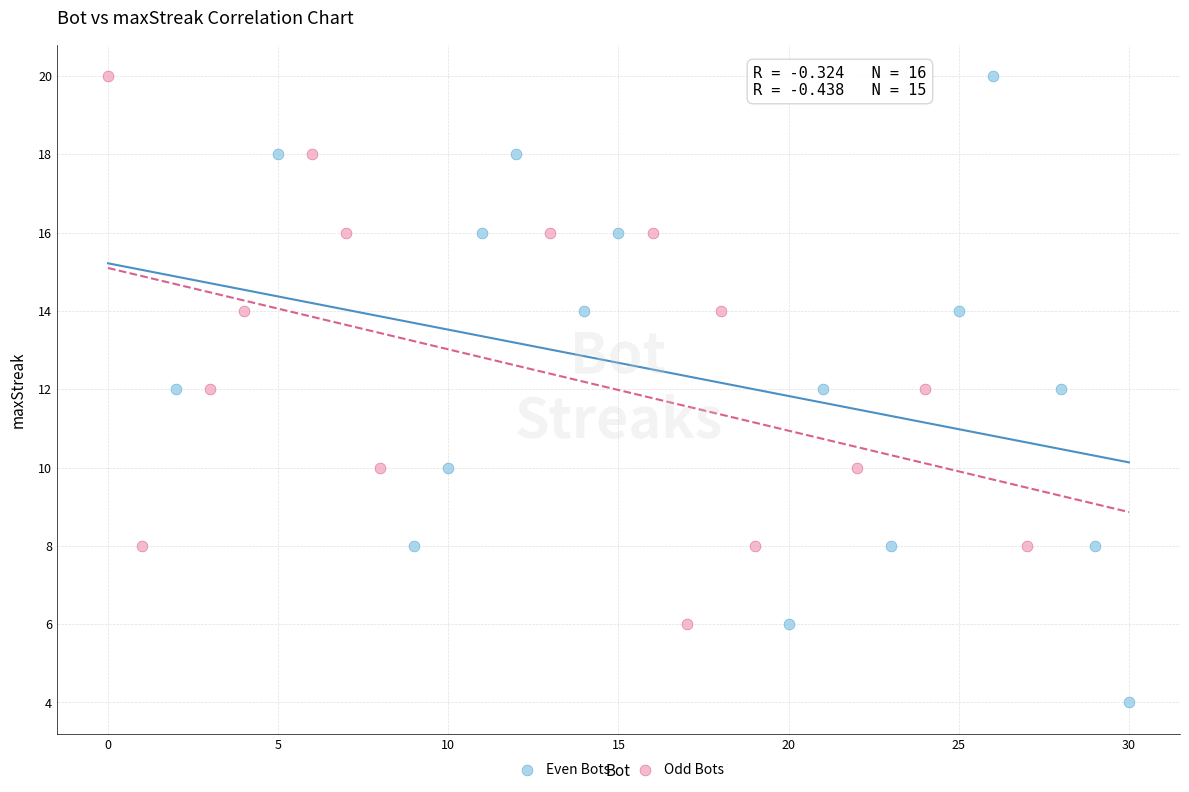

Which series has the largest Y range (max minus min)?

Even Bots